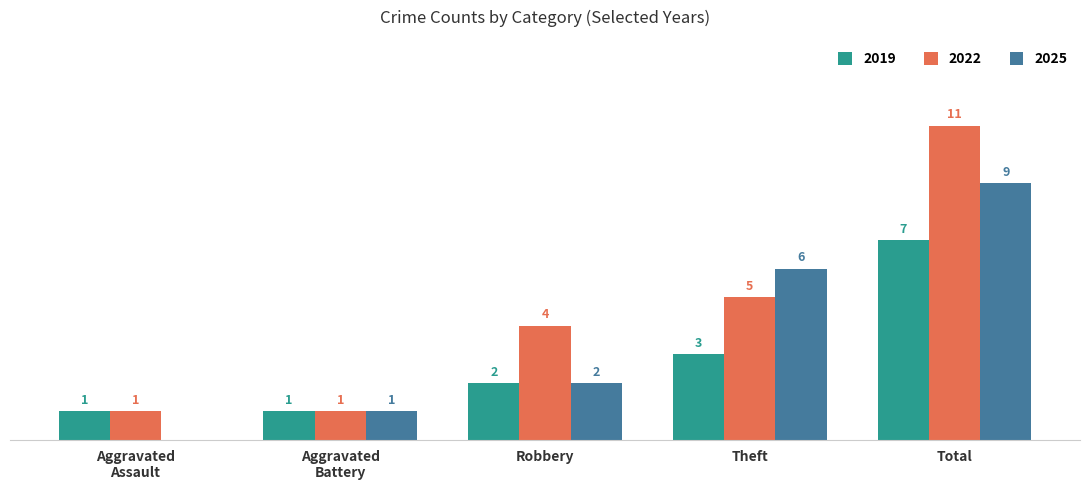

Is the value of 2022 at Total greater than the value of 2025 at Total?

Yes